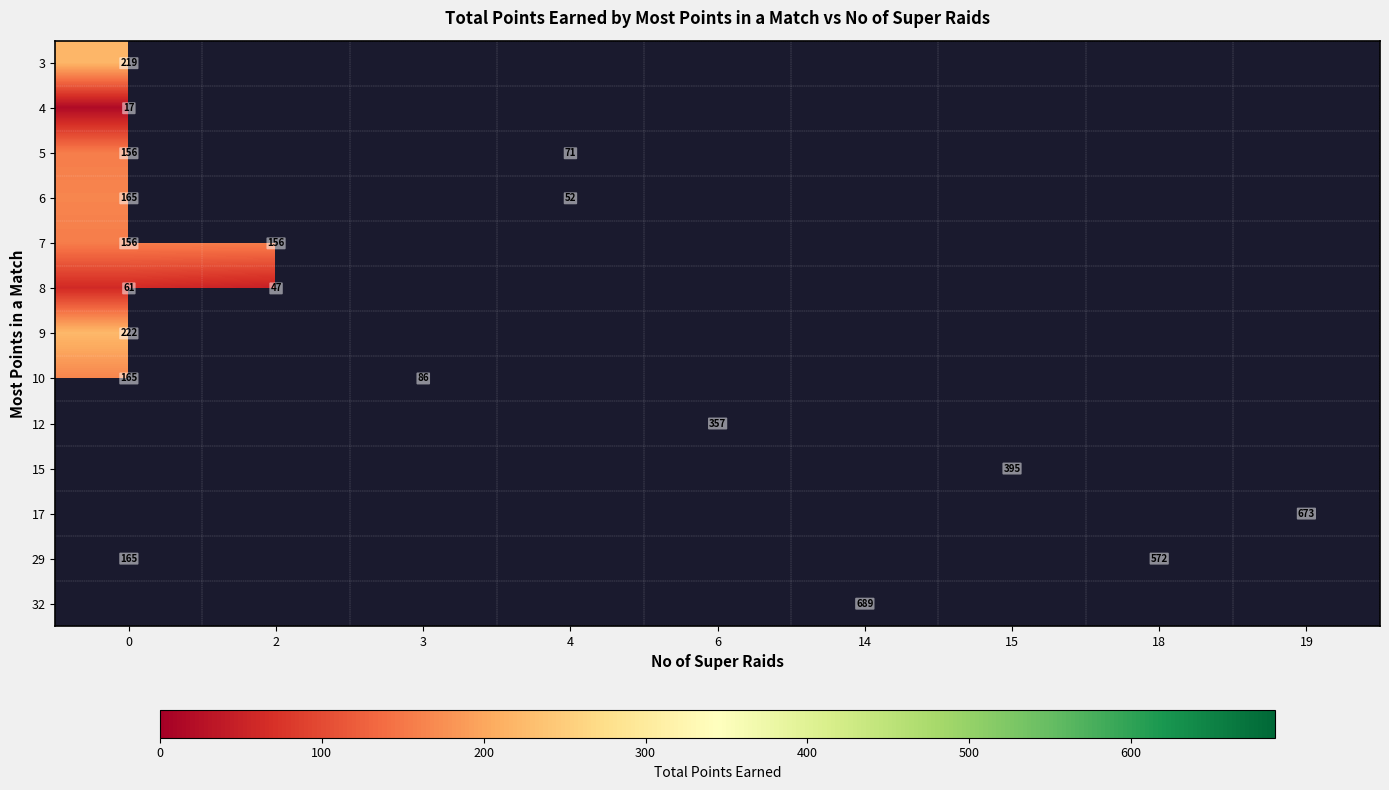

True or false: 15 has a value of 395 at 15.

True